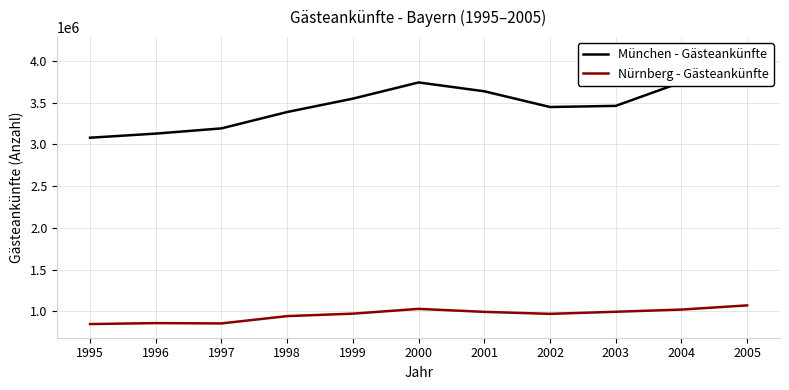

Reading left to right, list all the values displayed in this chart.

München - Gästeankünfte: 3080923	3130193	3192651	3388826	3548973	3742710	3636940	3448599	3462263	3744929	4122156
Nürnberg - Gästeankünfte: 849254	860597	856997	944538	973789	1031077	995268	971475	996459	1022693	1072980